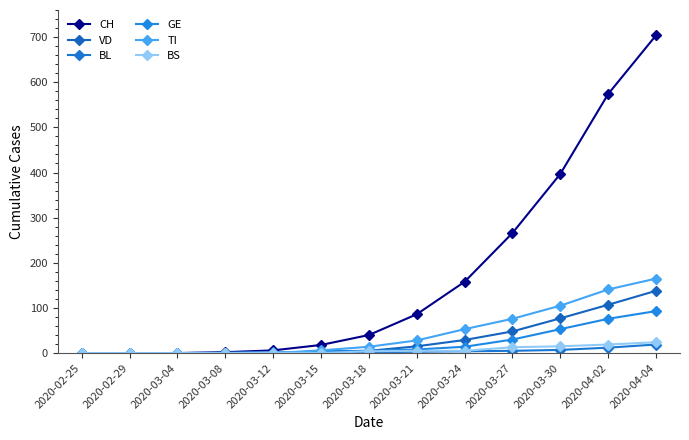

Where does the GE series first go above 5?

2020-03-21